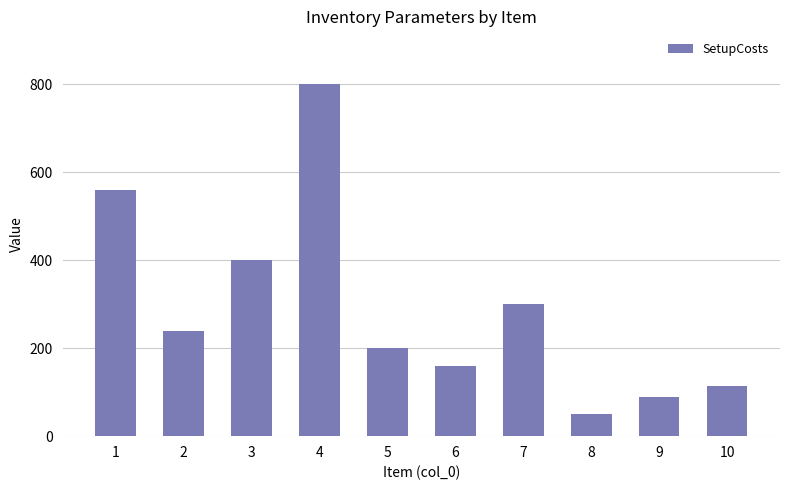

Reading right to left, list all the values displayed in this chart.

10=115	9=90	8=50	7=300	6=160	5=200	4=800	3=400	2=240	1=560